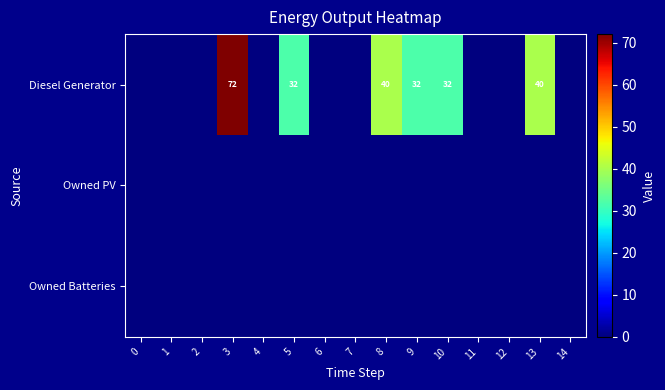

At which category is the sum across all series the highest?

3